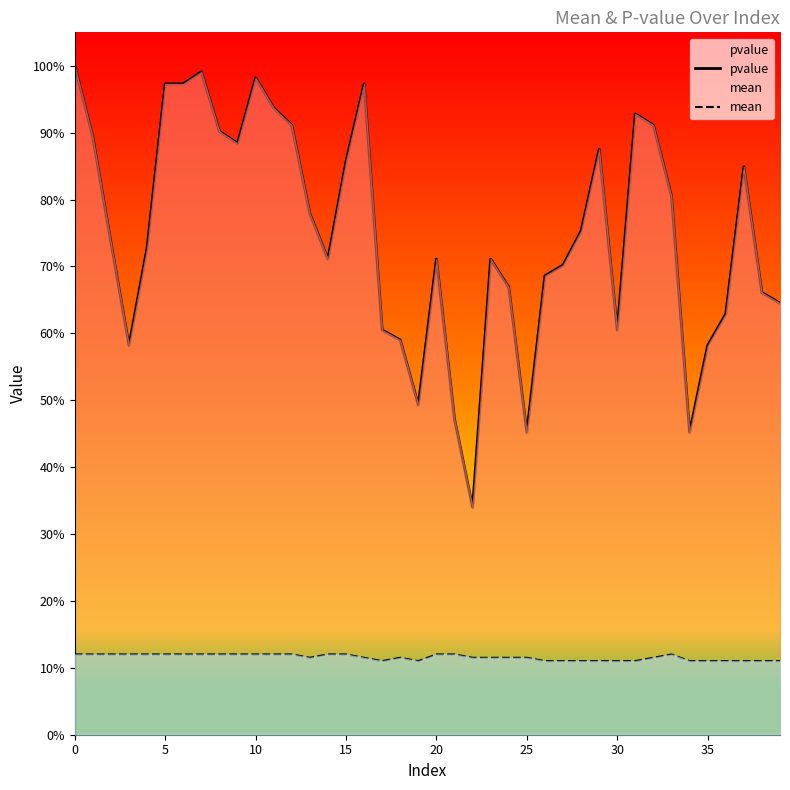

What is the sum of all mean values?

4.6